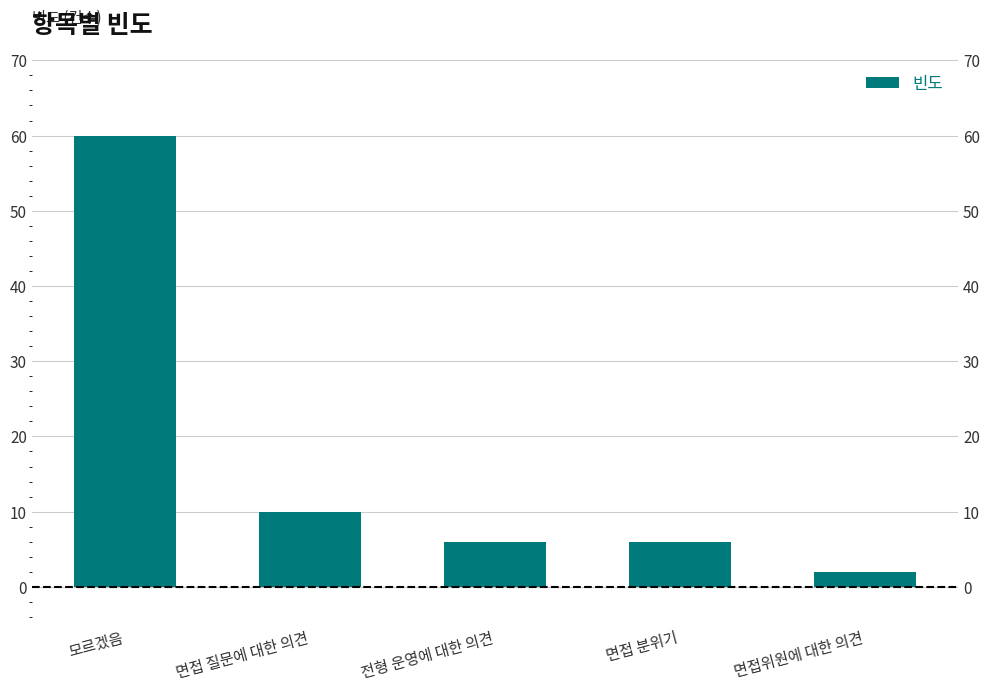

Reading right to left, what are all the values shown in this chart?

2	6	6	10	60